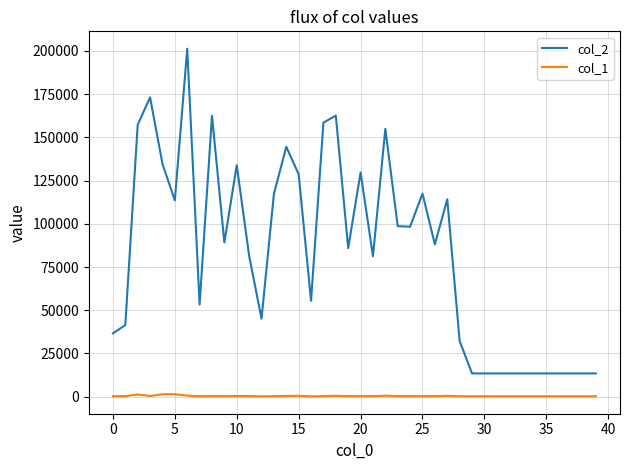

What is the difference between the maximum and minimum values in the col_2 series?

187836